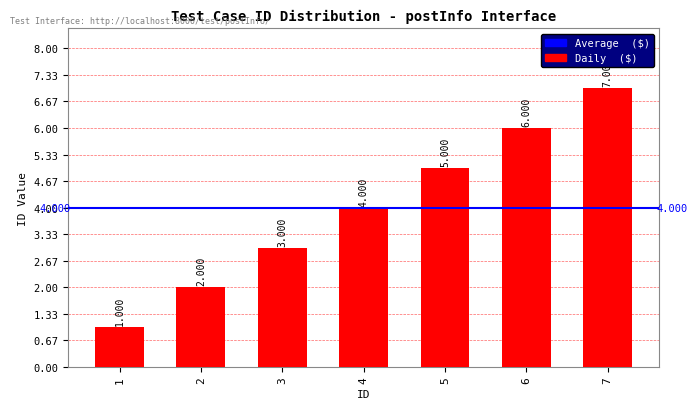

How many data points does each series have?

7